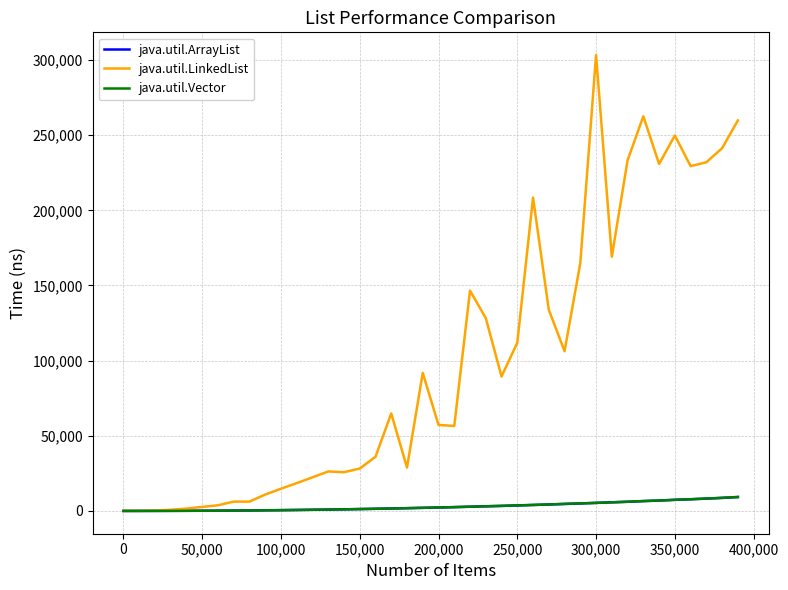

What is the maximum value shown in the chart?

303276